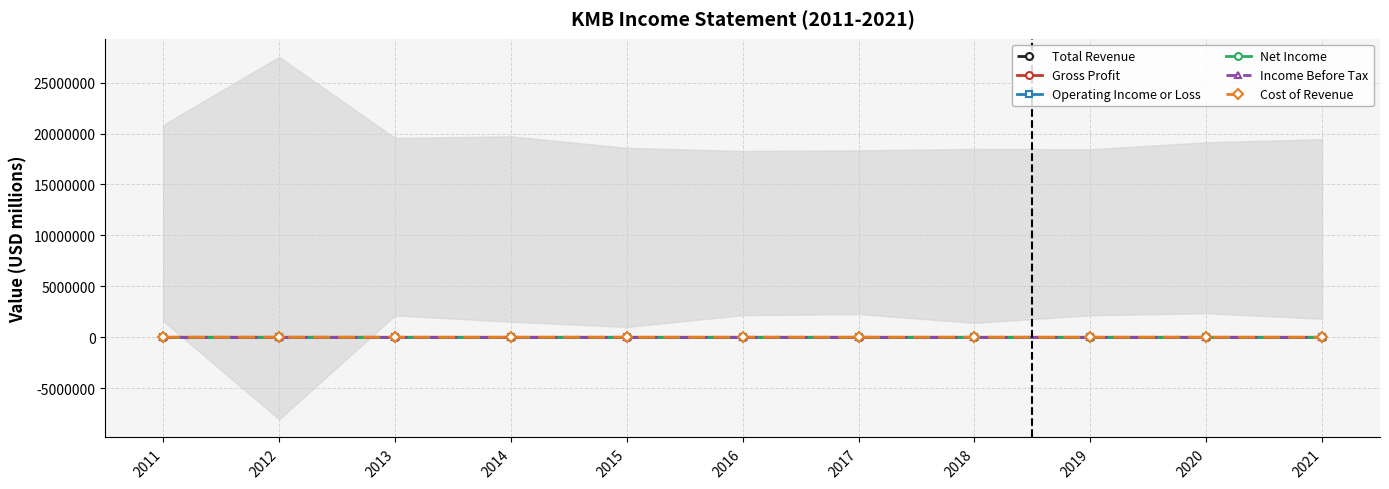

Where is the first local maximum for Cost of Revenue?

2012